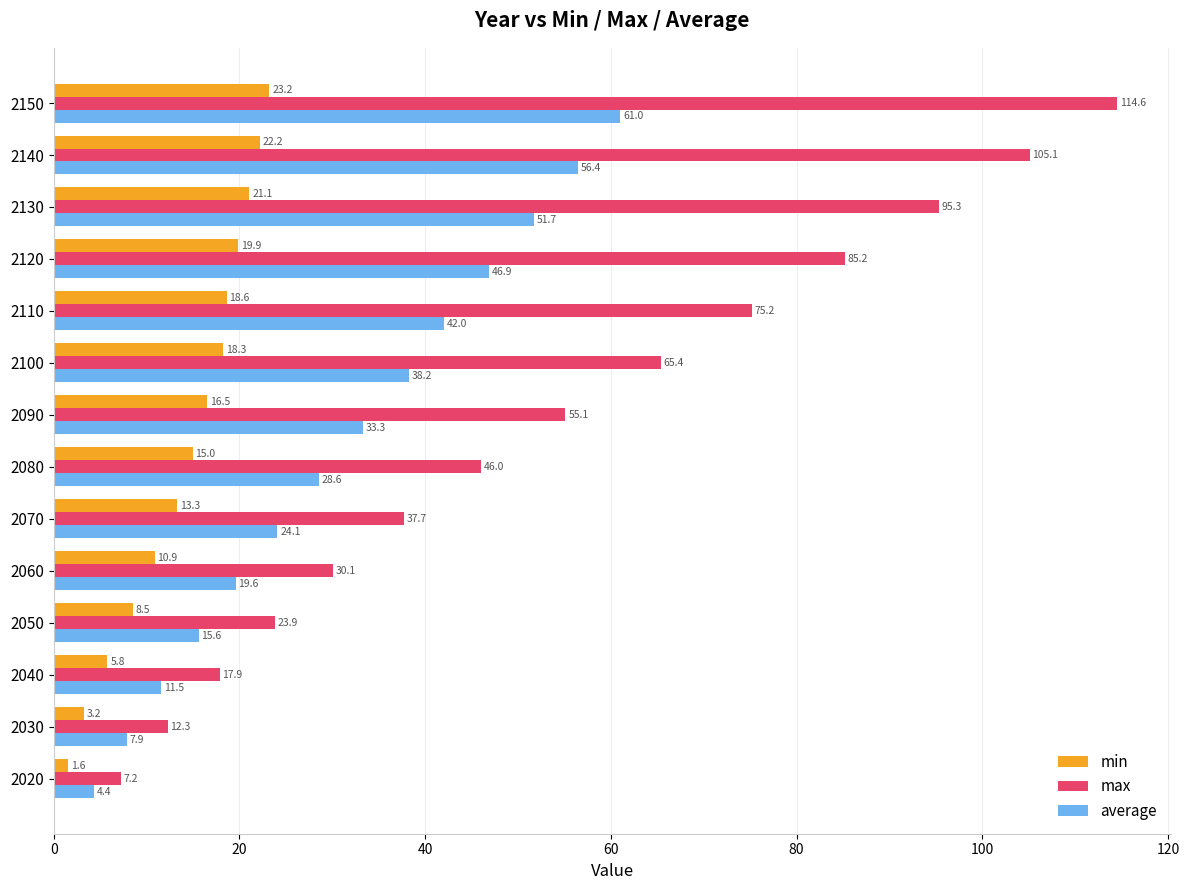

How many data points does each series have?

14